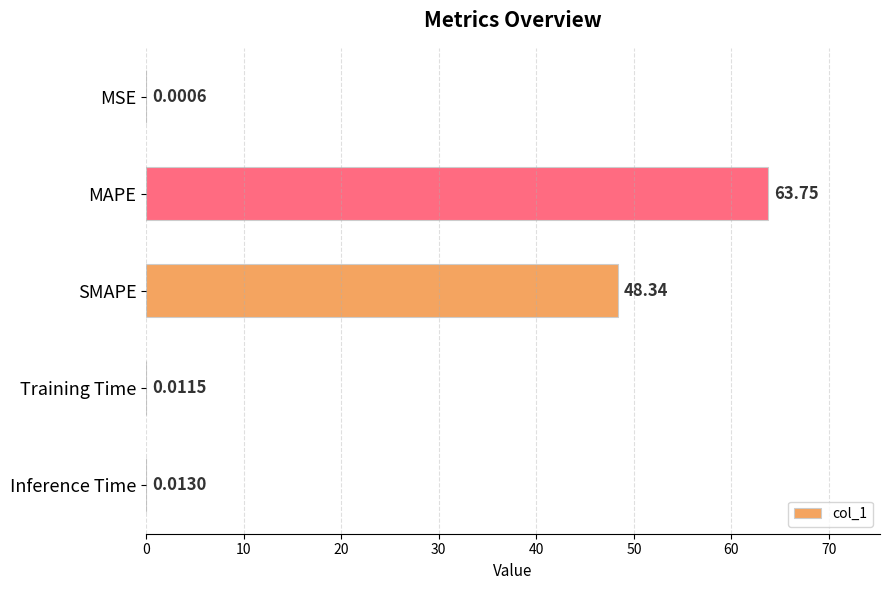

Which category has the highest value across all series?

MAPE